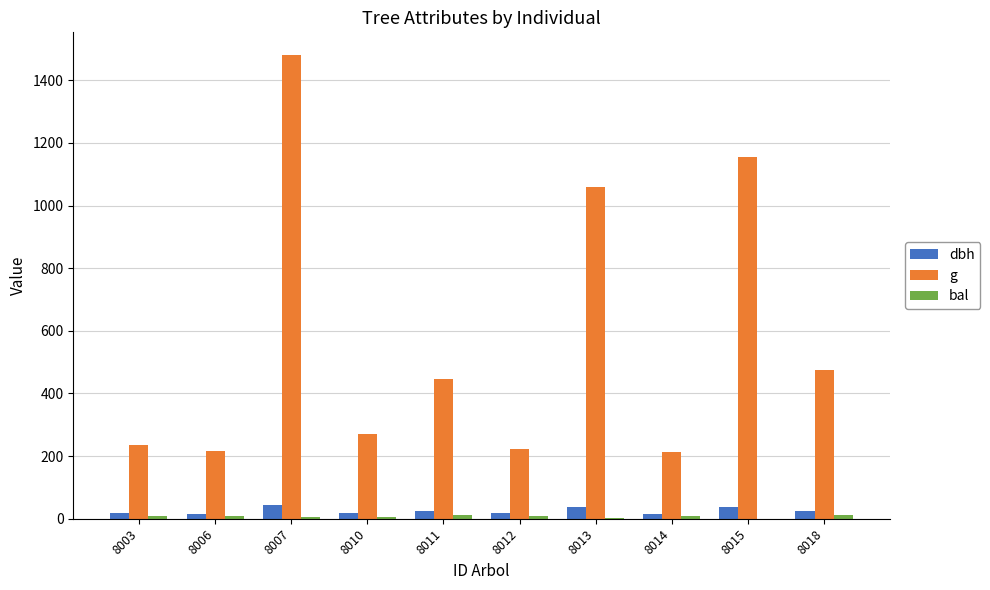

What is the sum of all g values?

5769.7